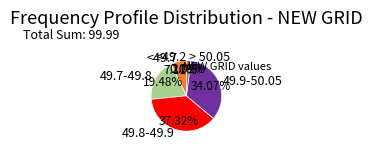

To the nearest percent, what percentage of the pie is 49.8-49.9?

37%